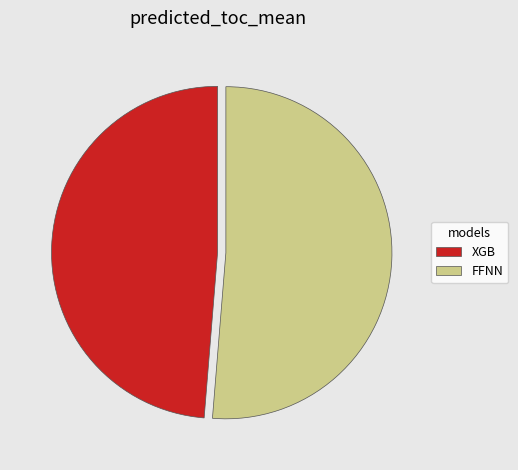

What is the smallest slice in the pie chart?

XGB